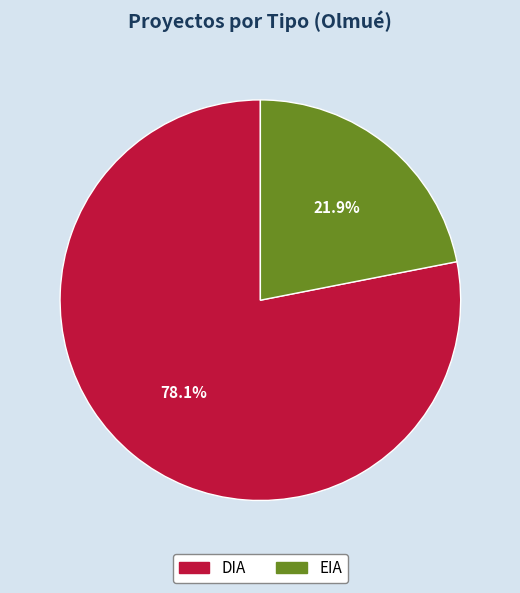

What percentage is the DIA slice, to the nearest percent?

78%